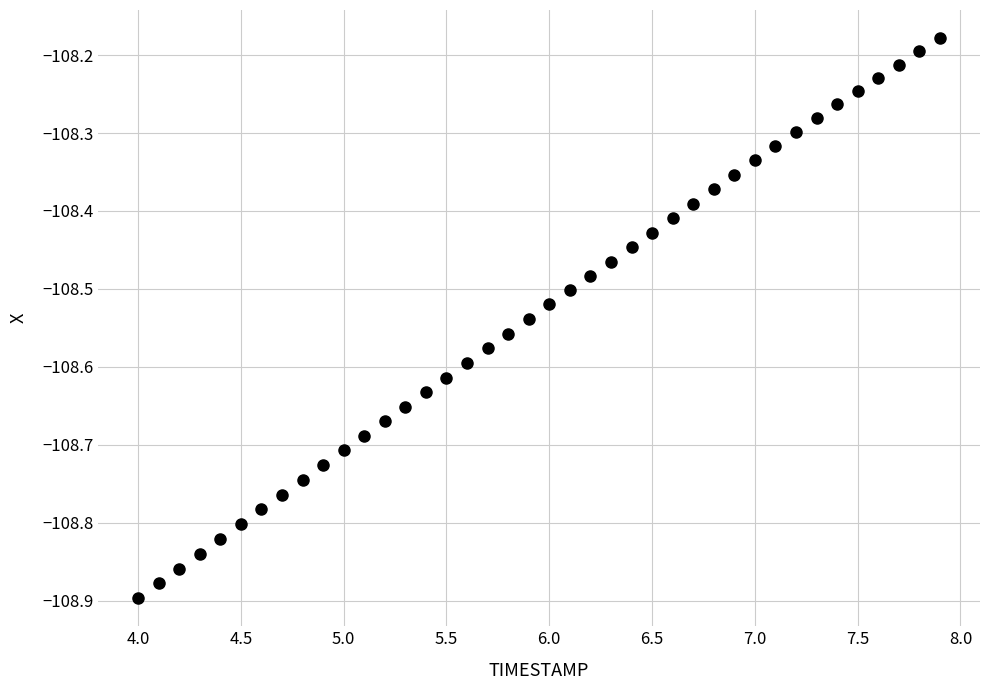

What is the range of Y values (max minus min)?

0.7